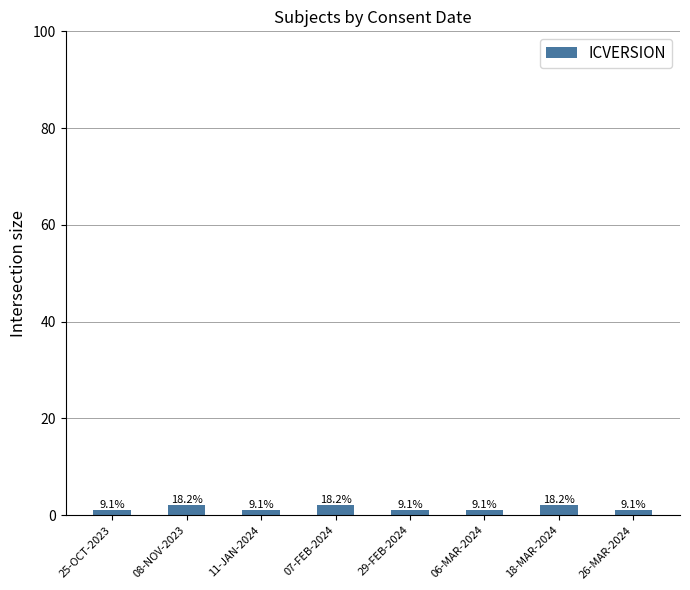

What is the minimum value shown in the chart?

1